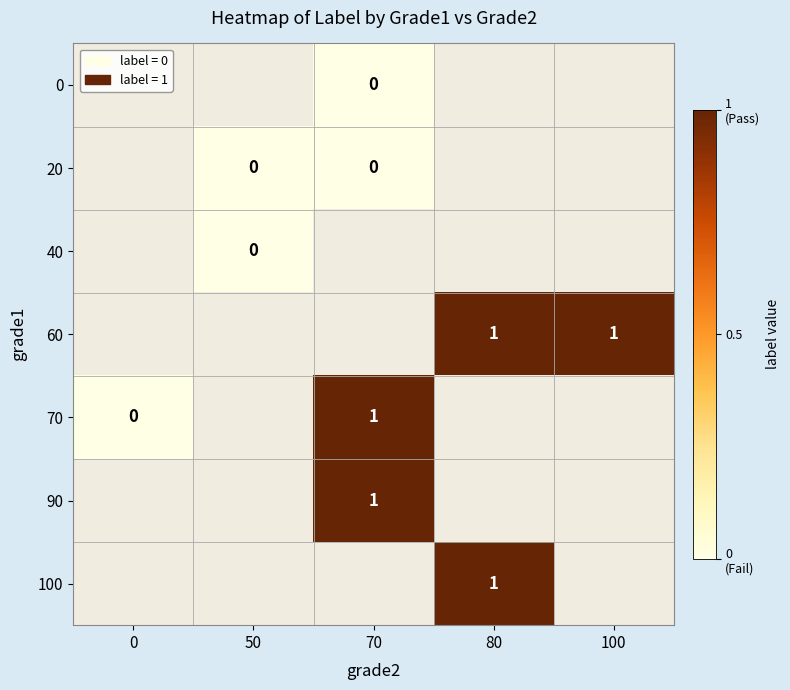

Which has a higher value, 0 or 70?

70